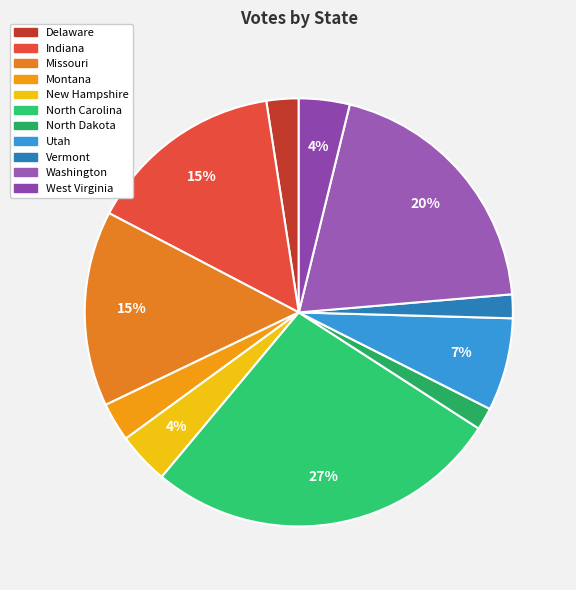

How many segments does this pie chart have?

11